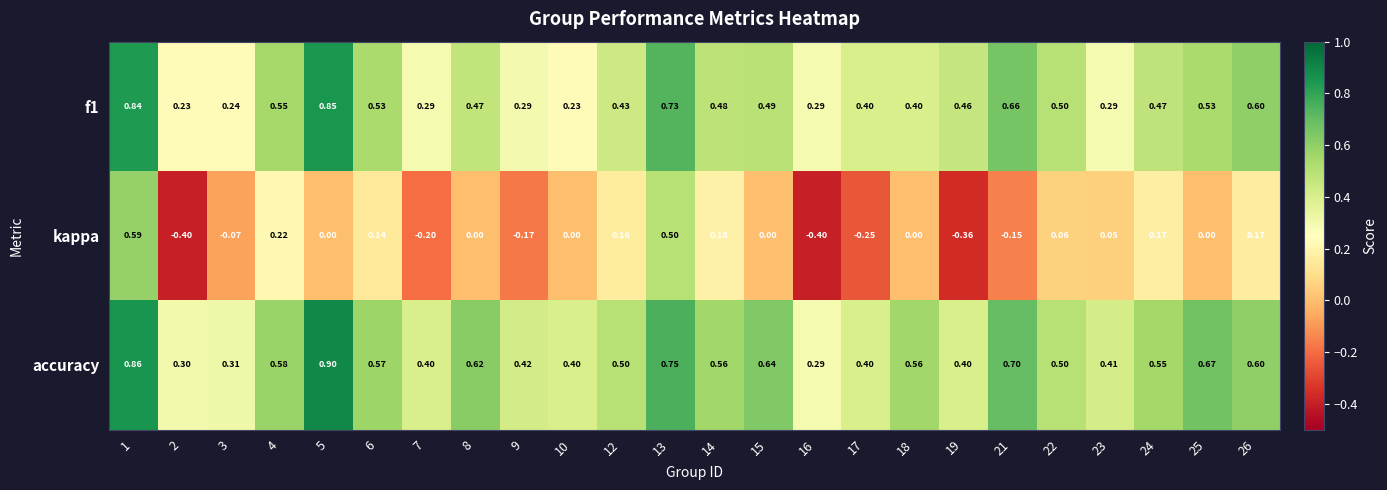

Is the value of f1 at 10 greater than the value of accuracy at 17?

No